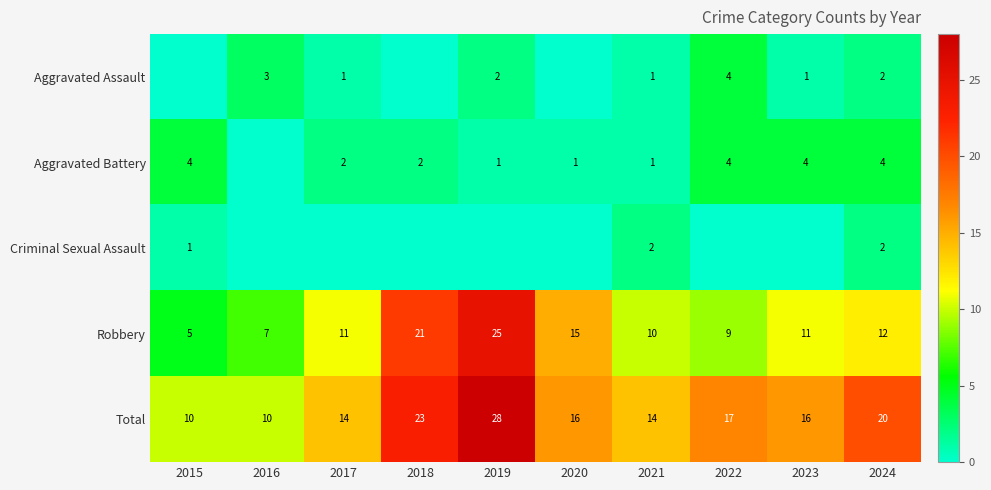

Count the number of categories in the chart.

10